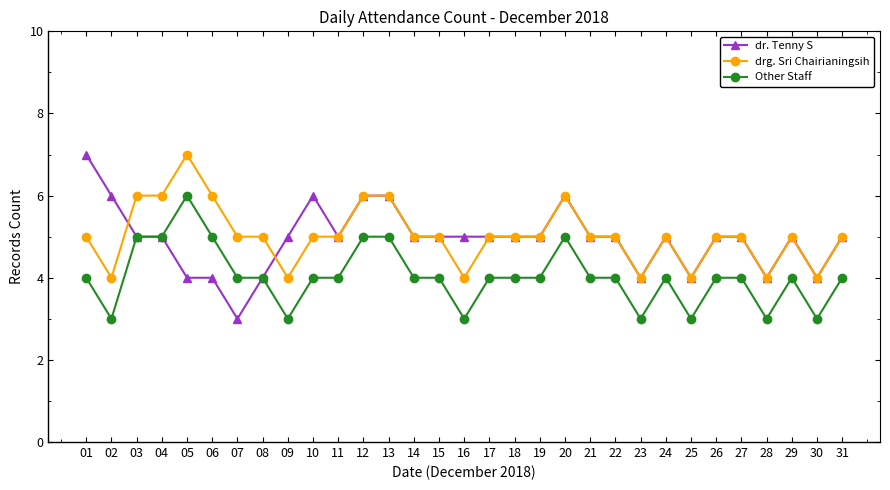

What is the total value across all series at 13?

17